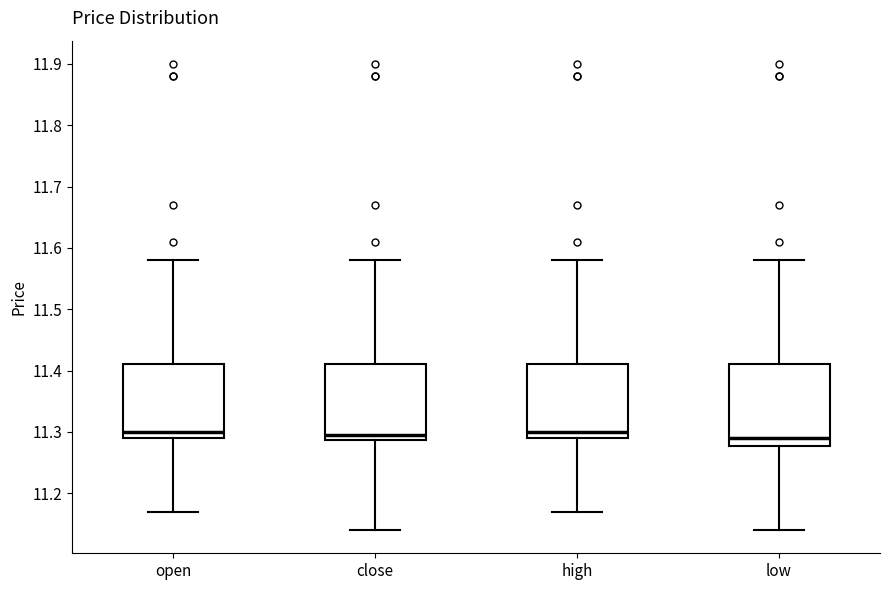

Reading left to right, transcribe this box plot: for each box, give where its median line is, the range the box spans, and where its two whiskers end, as read against the y-axis. The values are not printed on the chart, so give them approximately, as read against the axis.

open: median 11.30, box 11.29 to 11.41, whiskers 11.17 to 11.58
close: median 11.30, box 11.29 to 11.41, whiskers 11.14 to 11.58
high: median 11.30, box 11.29 to 11.41, whiskers 11.17 to 11.58
low: median 11.29, box 11.28 to 11.41, whiskers 11.14 to 11.58